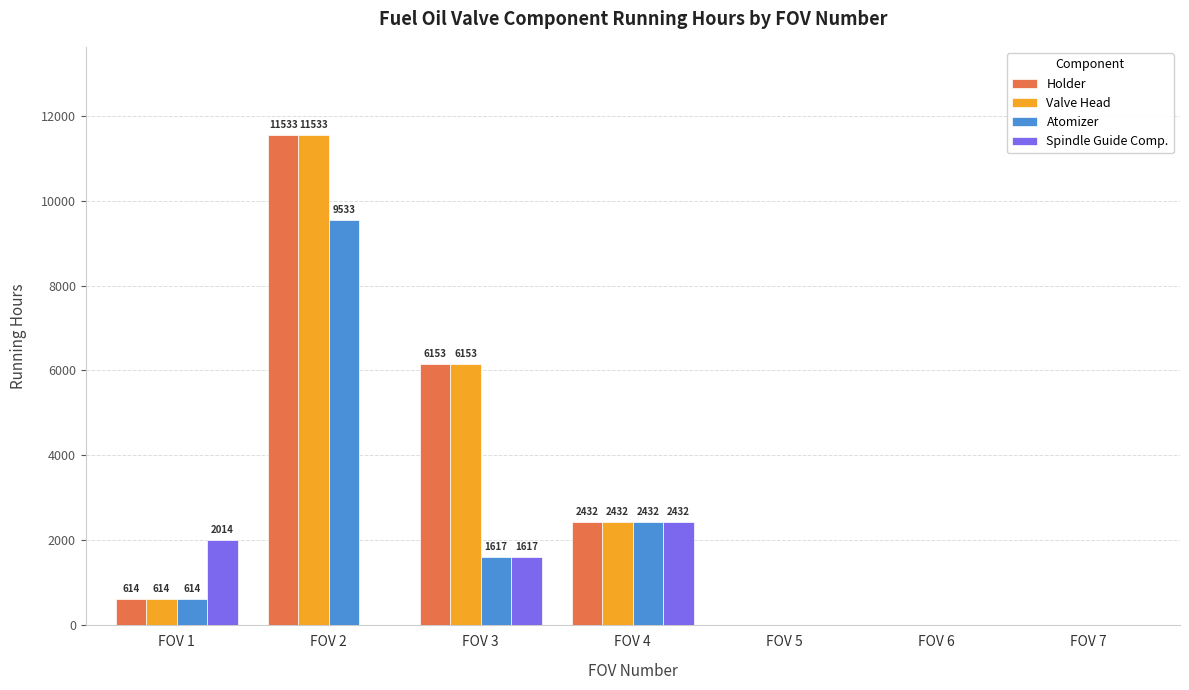

Is the value of Atomizer at FOV 5 greater than the value of Valve Head at FOV 2?

No